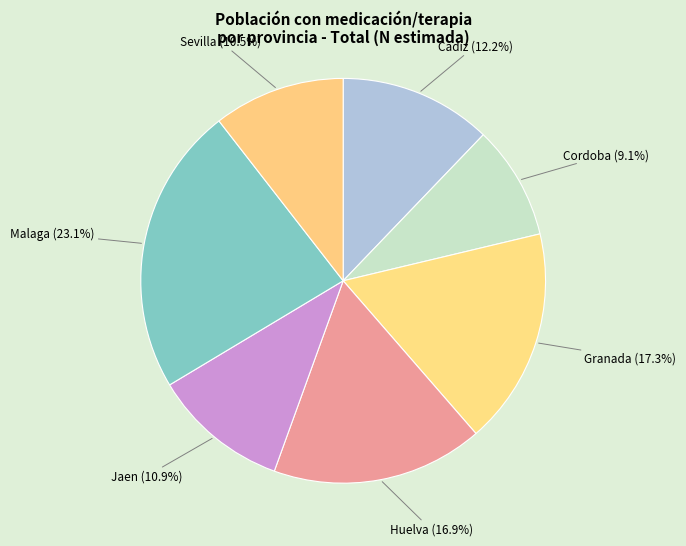

What is the largest slice in the pie chart?

Malaga